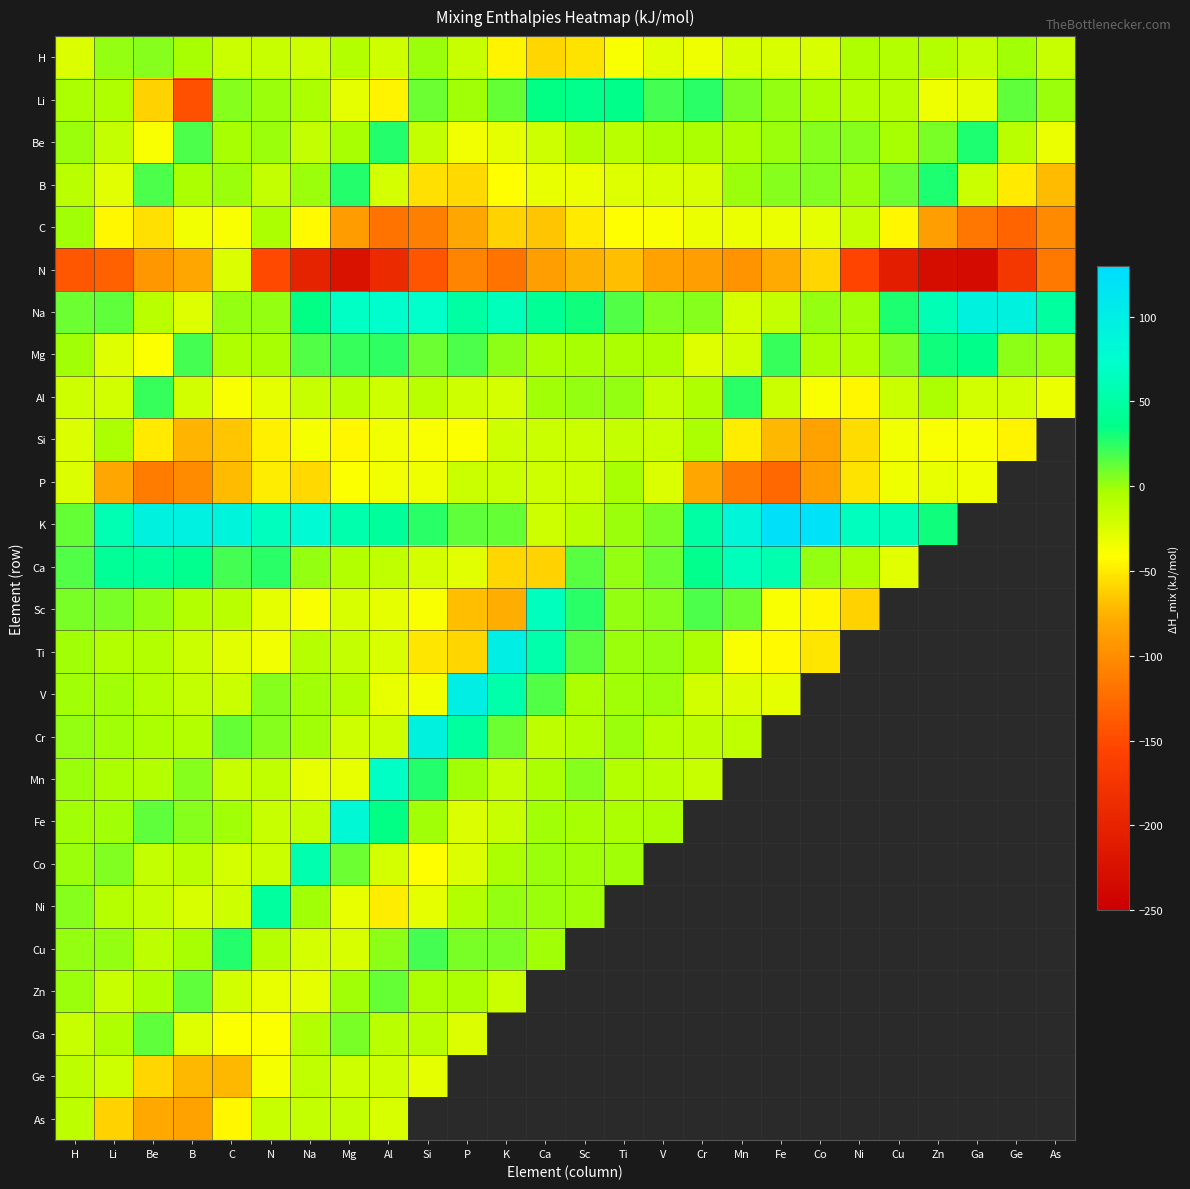

Reading left to right, extract all data points from this chart.

H: H=-25.0	Li=2.0	Be=5.0	B=-3.0	C=-18.0	N=-16.0	Na=-19.0	Mg=-8.0	Al=-19.0	Si=0.5	P=-16.0	K=-46.0	Ca=-60.0	Sc=-54.0	Ti=-39.0	V=-28.0	Cr=-34.0	Mn=-23.0	Fe=-23.0	Co=-23.0	Ni=-6.0	Cu=-8.0	Zn=-8.0	Ga=-14.5	Ge=-1.0	As=-16.0
Li: H=-5.0	Li=-6.0	Be=-61.0	B=-145.0	C=4.0	N=0.0	Na=-4.0	Mg=-30.0	Al=-45.5	Si=11.0	P=-1.0	K=12.0	Ca=34.0	Sc=37.0	Ti=35.0	V=19.0	Cr=26.0	Mn=8.0	Fe=1.0	Co=-5.0	Ni=-7.0	Cu=-9.0	Zn=-34.5	Ga=-29.0	Ge=13.0	As=0.0
Be: H=0.0	Li=-15.0	Be=-39.0	B=18.0	C=-3.0	N=0.0	Na=-15.0	Mg=-3.5	Al=27.0	Si=-14.0	P=-36.0	K=-30.0	Ca=-19.0	Sc=-7.0	Ti=-10.0	V=-4.0	Cr=-4.0	Mn=-4.0	Fe=0.0	Co=4.0	Ni=5.0	Cu=-3.5	Zn=7.0	Ga=28.0	Ge=-10.0	As=-32.0
B: H=-10.0	Li=-28.0	Be=18.0	B=-4.0	C=0.0	N=-14.0	Na=0.5	Mg=27.0	Al=-22.0	Si=-55.0	P=-58.0	K=-42.0	Ca=-31.0	Sc=-32.0	Ti=-26.0	V=-24.0	Cr=-24.0	Mn=0.0	Fe=4.0	Co=6.0	Ni=-0.5	Cu=10.0	Zn=28.0	Ga=-18.0	Ge=-50.0	As=-71.0
C: H=-2.0	Li=-45.0	Be=-55.0	B=-36.0	C=-39.0	N=-4.5	Na=-43.0	Mg=-89.0	Al=-118.0	Si=-109.0	P=-82.0	K=-61.0	Ca=-66.0	Sc=-50.0	Ti=-42.0	V=-39.0	Cr=-33.0	Mn=-32.0	Fe=-33.0	Co=-29.5	Ni=-14.0	Cu=-44.0	Zn=-87.0	Ga=-117.0	Ge=-131.0	As=-102.0
N: H=-141.0	Li=-134.0	Be=-92.0	B=-81.0	C=-24.5	N=-152.0	Na=-201.0	Mg=-224.0	Al=-190.0	Si=-143.0	P=-107.0	K=-119.0	Ca=-87.0	Sc=-75.0	Ti=-69.0	V=-84.0	Cr=-88.0	Mn=-95.0	Fe=-78.5	Co=-59.0	Ni=-154.0	Cu=-206.0	Zn=-232.0	Ga=-233.0	Ge=-174.0	As=-115.0
Na: H=10.0	Li=13.0	Be=-11.0	B=-26.5	C=1.0	N=1.0	Na=34.0	Mg=68.0	Al=73.0	Si=71.0	P=49.0	K=62.0	Ca=41.0	Sc=32.0	Ti=16.0	V=6.0	Cr=5.0	Mn=-21.5	Fe=-14.0	Co=2.0	Ni=-2.0	Cu=28.0	Zn=59.0	Ga=93.0	Ge=93.0	As=47.0
Mg: H=-2.0	Li=-26.0	Be=-39.5	B=20.0	C=-6.0	N=-3.0	Na=16.0	Mg=23.0	Al=24.0	Si=10.0	P=18.0	K=3.0	Ca=-4.0	Sc=-3.0	Ti=-4.0	V=-4.0	Cr=-26.5	Mn=-21.0	Fe=23.0	Co=-4.0	Ni=-6.0	Cu=6.0	Zn=32.0	Ga=36.0	Ge=3.0	As=0.0
Al: H=-19.0	Li=-20.5	Be=23.0	B=-20.0	C=-38.0	N=-30.0	Na=-16.0	Mg=-10.0	Al=-19.0	Si=-11.0	P=-19.0	K=-22.0	Ca=-1.0	Sc=1.0	Ti=1.0	V=-14.5	Cr=-6.0	Mn=25.0	Fe=-18.0	Co=-38.0	Ni=-44.0	Cu=-18.0	Zn=-5.0	Ga=-20.0	Ge=-21.0	As=-32.0
Si: H=-25.5	Li=-4.0	Be=-51.0	B=-74.0	C=-66.0	N=-48.0	Na=-37.0	Mg=-45.0	Al=-35.0	Si=-38.0	P=-40.0	K=-19.0	Ca=-18.0	Sc=-17.0	Ti=-14.5	V=-17.0	Cr=-4.0	Mn=-49.0	Fe=-73.0	Co=-84.0	Ni=-56.0	Cu=-35.0	Zn=-38.0	Ga=-38.0	Ge=-46.0	As=-999.0
P: H=-24.5	Li=-81.5	Be=-112.5	B=-100.5	C=-70.5	N=-49.5	Na=-57.5	Mg=-39.5	Al=-35.5	Si=-34.5	P=-17.5	K=-17.5	Ca=-18.5	Sc=-17.0	Ti=-2.5	V=-24.5	Cr=-81.5	Mn=-113.5	Fe=-127.5	Co=-89.5	Ni=-53.5	Cu=-33.5	Zn=-30.5	Ga=-34.5	Ge=-999.0	As=-999.0
K: H=12.0	Li=58.0	Be=94.0	B=96.0	C=91.0	N=66.0	Na=81.0	Mg=55.0	Al=45.0	Si=25.0	P=13.0	K=12.0	Ca=-19.5	Sc=-11.0	Ti=0.0	V=7.0	Cr=50.0	Mn=88.0	Fe=123.0	Co=120.0	Ni=65.0	Cu=60.0	Zn=31.0	Ga=-999.0	Ge=-999.0	As=-999.0
Ca: H=17.0	Li=43.0	Be=44.0	B=38.0	C=19.0	N=25.0	Na=2.0	Mg=-7.0	Al=-13.0	Si=-22.0	P=-28.0	K=-59.5	Ca=-61.0	Sc=15.0	Ti=1.0	V=11.0	Cr=37.0	Mn=63.0	Fe=56.0	Co=1.0	Ni=-4.0	Cu=-28.0	Zn=-999.0	Ga=-999.0	Ge=-999.0	As=-999.0
Sc: H=8.0	Li=7.0	Be=1.0	B=-8.0	C=-11.0	N=-30.0	Na=-39.0	Mg=-24.0	Al=-29.0	Si=-38.0	P=-69.5	K=-77.0	Ca=64.0	Sc=25.0	Ti=1.0	V=4.0	Cr=18.0	Mn=11.0	Fe=-39.0	Co=-44.0	Ni=-61.0	Cu=-999.0	Zn=-999.0	Ga=-999.0	Ge=-999.0	As=-999.0
Ti: H=-2.0	Li=-7.0	Be=-8.0	B=-17.0	C=-28.0	N=-35.0	Na=-9.0	Mg=-15.0	Al=-23.0	Si=-51.5	P=-60.0	K=100.0	Ca=53.0	Sc=15.0	Ti=0.0	V=2.0	Cr=-4.0	Mn=-39.0	Fe=-43.0	Co=-52.0	Ni=-999.0	Cu=-999.0	Zn=-999.0	Ga=-999.0	Ge=-999.0	As=-999.0
V: H=-2.0	Li=-1.0	Be=-7.0	B=-14.0	C=-18.0	N=5.0	Na=-2.0	Mg=-8.0	Al=-31.5	Si=-35.0	P=100.0	K=54.0	Ca=17.0	Sc=-4.0	Ti=-1.0	V=0.0	Cr=-21.0	Mn=-25.0	Fe=-29.0	Co=-999.0	Ni=-999.0	Cu=-999.0	Zn=-999.0	Ga=-999.0	Ge=-999.0	As=-999.0
Cr: H=2.0	Li=-1.0	Be=-4.0	B=-7.0	C=12.0	N=5.0	Na=-1.0	Mg=-18.5	Al=-19.0	Si=94.0	P=47.0	K=11.0	Ca=-12.0	Sc=-7.0	Ti=0.0	V=-9.0	Cr=-12.0	Mn=-13.0	Fe=-999.0	Co=-999.0	Ni=-999.0	Cu=-999.0	Zn=-999.0	Ga=-999.0	Ge=-999.0	As=-999.0
Mn: H=0.0	Li=-5.0	Be=-8.0	B=4.0	C=-16.0	N=-13.0	Na=-31.5	Mg=-31.0	Al=69.0	Si=27.0	P=-1.0	K=-15.0	Ca=-4.0	Sc=5.0	Ti=-8.0	V=-11.0	Cr=-16.0	Mn=-999.0	Fe=-999.0	Co=-999.0	Ni=-999.0	Cu=-999.0	Zn=-999.0	Ga=-999.0	Ge=-999.0	As=-999.0
Fe: H=-1.0	Li=-2.0	Be=13.0	B=4.0	C=-2.0	N=-15.5	Na=-14.0	Mg=83.0	Al=34.0	Si=-1.0	P=-25.0	K=-16.0	Ca=-2.0	Sc=-3.0	Ti=-5.0	V=-5.0	Cr=-999.0	Mn=-999.0	Fe=-999.0	Co=-999.0	Ni=-999.0	Cu=-999.0	Zn=-999.0	Ga=-999.0	Ge=-999.0	As=-999.0
Co: H=0.0	Li=6.0	Be=-15.0	B=-11.0	C=-21.5	N=-18.0	Na=57.0	Mg=10.0	Al=-22.0	Si=-41.0	P=-25.0	K=-5.0	Ca=0.0	Sc=-1.0	Ti=-2.0	V=-999.0	Cr=-999.0	Mn=-999.0	Fe=-999.0	Co=-999.0	Ni=-999.0	Cu=-999.0	Zn=-999.0	Ga=-999.0	Ge=-999.0	As=-999.0
Ni: H=4.0	Li=-9.0	Be=-15.0	B=-23.5	C=-19.0	N=47.0	Na=-1.0	Mg=-31.0	Al=-49.0	Si=-30.0	P=-7.0	K=1.0	Ca=0.0	Sc=-1.0	Ti=-999.0	V=-999.0	Cr=-999.0	Mn=-999.0	Fe=-999.0	Co=-999.0	Ni=-999.0	Cu=-999.0	Zn=-999.0	Ga=-999.0	Ge=-999.0	As=-999.0
Cu: H=1.0	Li=1.0	Be=-11.5	B=-3.0	C=27.0	N=-9.0	Na=-22.0	Mg=-23.0	Al=3.0	Si=19.0	P=8.0	K=7.0	Ca=-2.0	Sc=-999.0	Ti=-999.0	V=-999.0	Cr=-999.0	Mn=-999.0	Fe=-999.0	Co=-999.0	Ni=-999.0	Cu=-999.0	Zn=-999.0	Ga=-999.0	Ge=-999.0	As=-999.0
Zn: H=0.0	Li=-15.5	Be=-6.0	B=14.0	C=-21.0	N=-31.0	Na=-29.0	Mg=-1.0	Al=12.0	Si=-4.0	P=-5.0	K=-17.0	Ca=-999.0	Sc=-999.0	Ti=-999.0	V=-999.0	Cr=-999.0	Mn=-999.0	Fe=-999.0	Co=-999.0	Ni=-999.0	Cu=-999.0	Zn=-999.0	Ga=-999.0	Ge=-999.0	As=-999.0
Ga: H=-15.5	Li=-6.0	Be=13.0	B=-27.0	C=-40.0	N=-40.0	Na=-8.0	Mg=7.0	Al=-10.0	Si=-11.0	P=-25.0	K=-999.0	Ca=-999.0	Sc=-999.0	Ti=-999.0	V=-999.0	Cr=-999.0	Mn=-999.0	Fe=-999.0	Co=-999.0	Ni=-999.0	Cu=-999.0	Zn=-999.0	Ga=-999.0	Ge=-999.0	As=-999.0
Ge: H=-12.5	Li=-19.5	Be=-59.5	B=-72.5	C=-72.5	N=-36.5	Na=-13.5	Mg=-18.5	Al=-18.5	Si=-29.5	P=-999.0	K=-999.0	Ca=-999.0	Sc=-999.0	Ti=-999.0	V=-999.0	Cr=-999.0	Mn=-999.0	Fe=-999.0	Co=-999.0	Ni=-999.0	Cu=-999.0	Zn=-999.0	Ga=-999.0	Ge=-999.0	As=-999.0
As: H=-12.0	Li=-61.0	Be=-80.0	B=-85.0	C=-44.0	N=-16.0	Na=-15.0	Mg=-14.0	Al=-24.0	Si=-999.0	P=-999.0	K=-999.0	Ca=-999.0	Sc=-999.0	Ti=-999.0	V=-999.0	Cr=-999.0	Mn=-999.0	Fe=-999.0	Co=-999.0	Ni=-999.0	Cu=-999.0	Zn=-999.0	Ga=-999.0	Ge=-999.0	As=-999.0